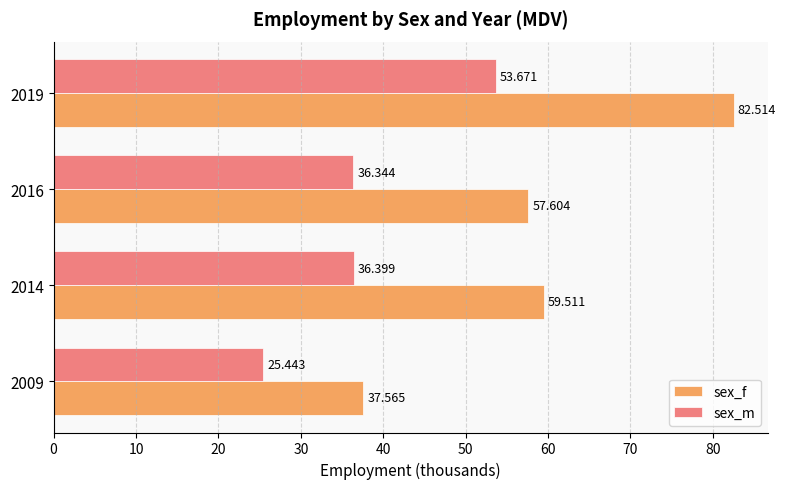

List the series in order of their overall mean, highest first.

sex_f, sex_m